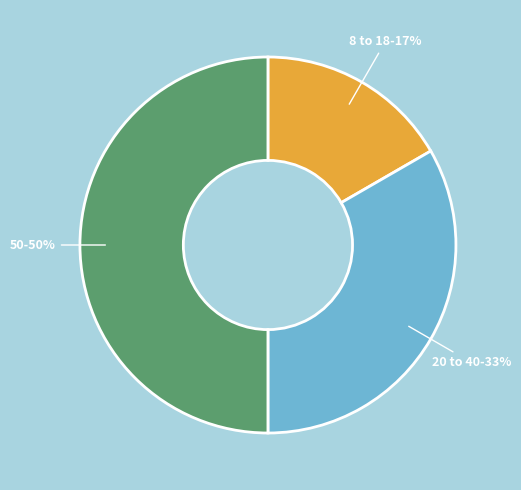

Do 50-50% and 20 to 40-33% together represent more than half of the pie?

Yes